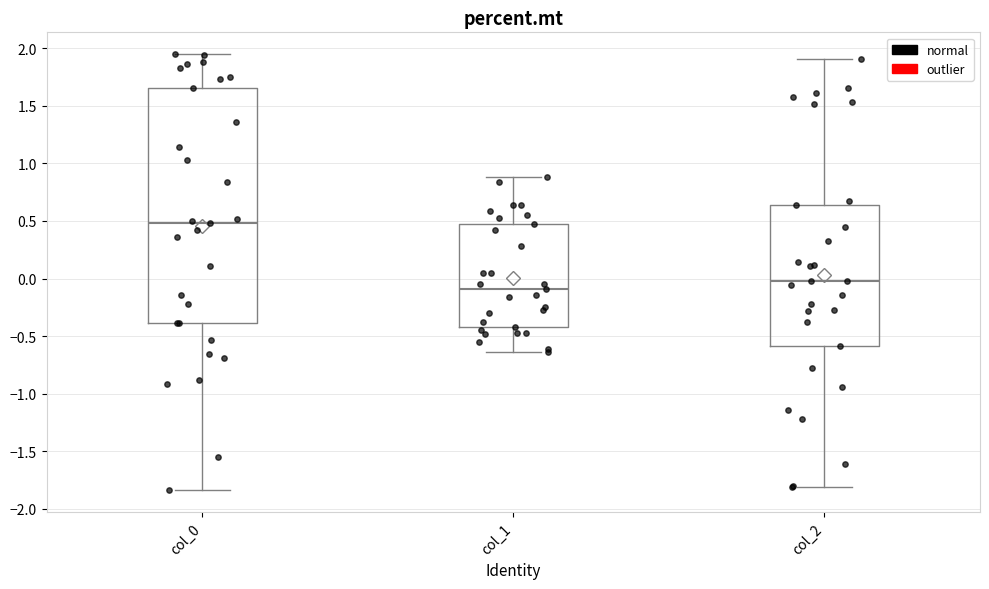

Reading left to right, transcribe this box plot: for each box, give where its median line is, the range the box spans, and where its two whiskers end, as read against the y-axis. The values are not printed on the chart, so give them approximately, as read against the axis.

col_0: median 0.50, box -0.40 to 1.65, whiskers -1.85 to 1.95
col_1: median -0.10, box -0.40 to 0.45, whiskers -0.65 to 0.90
col_2: median 0.00, box -0.60 to 0.65, whiskers -1.80 to 1.90